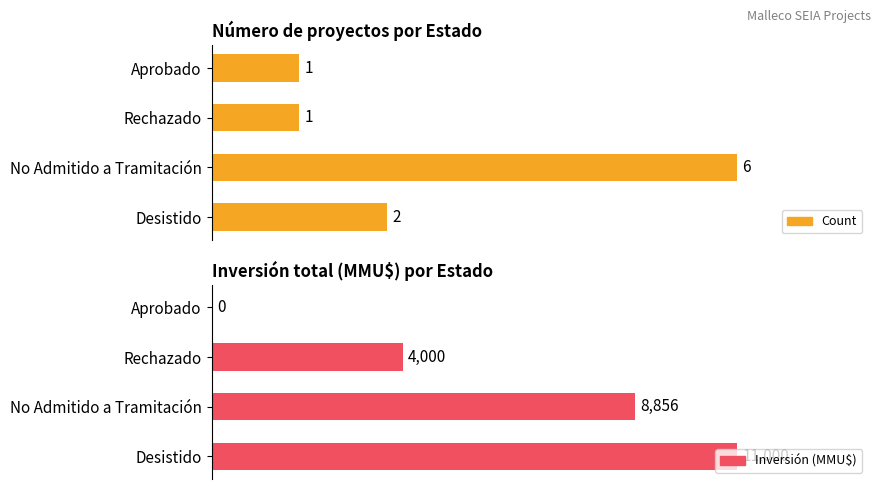

Does the chart contain any negative values?

No